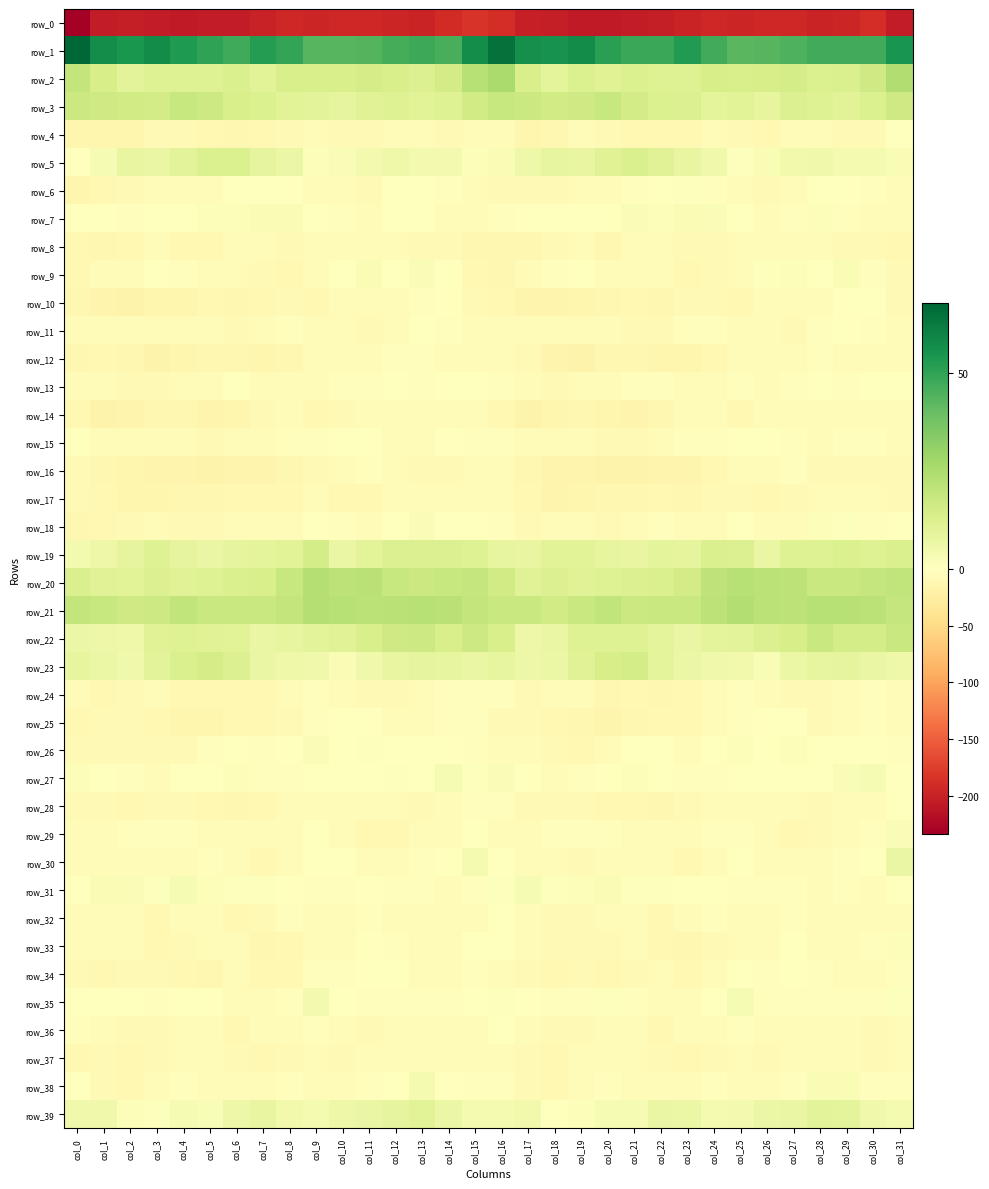

Count the number of categories in the chart.

32